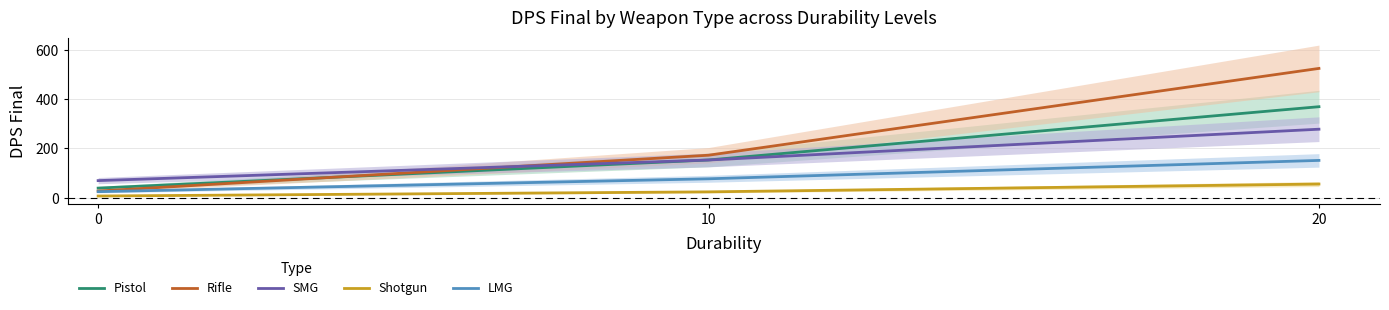

The value of Rifle at 10 is 172.8. True or false?

True